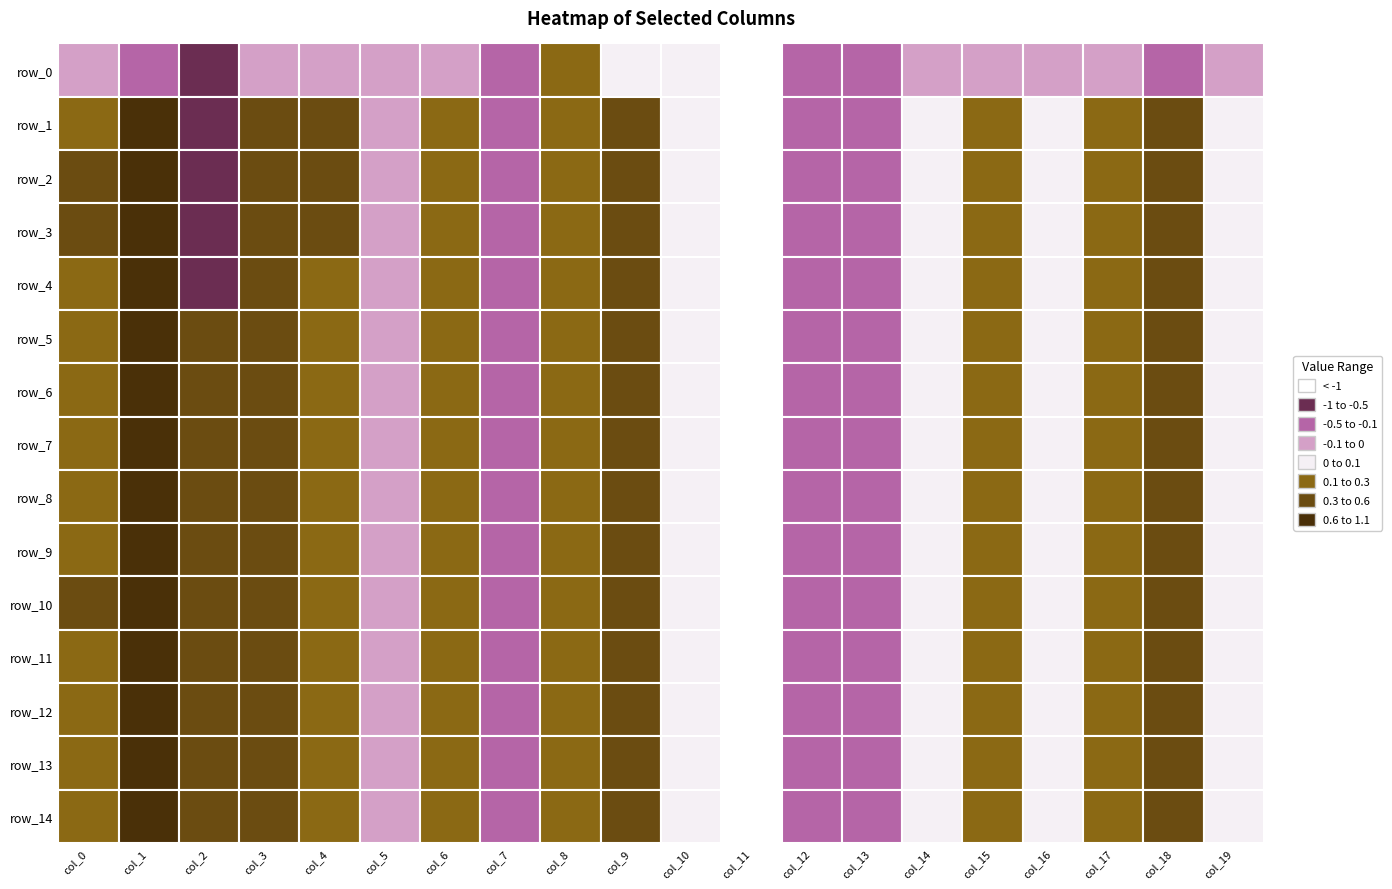

Is the value of row_3 at 14 greater than the value of row_8 at 18?

No